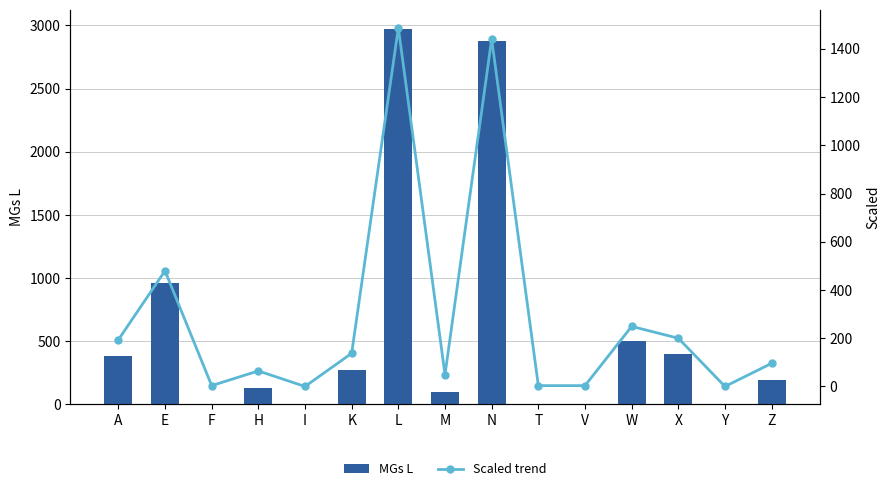

At how many categories does at least one series exceed 1515?

2